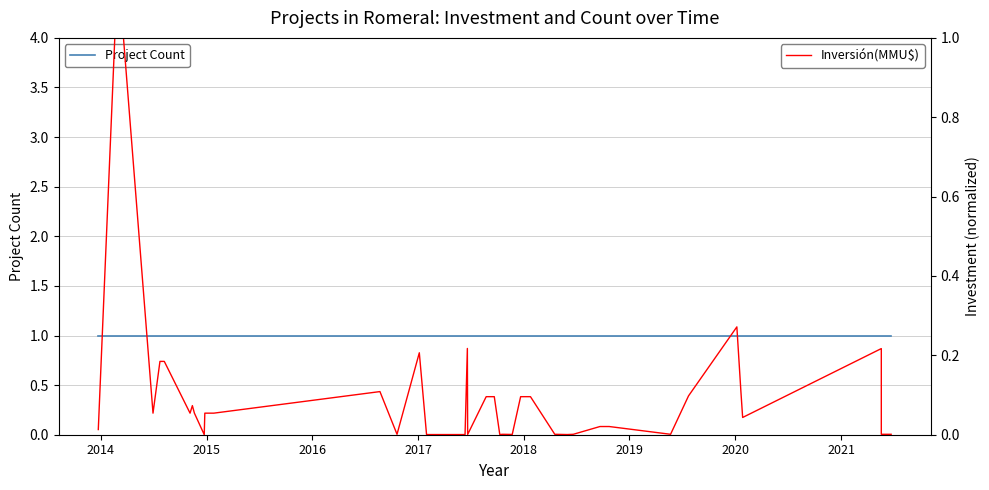

True or false: Project Count and Inversión(MMU$) cross at least once.

False